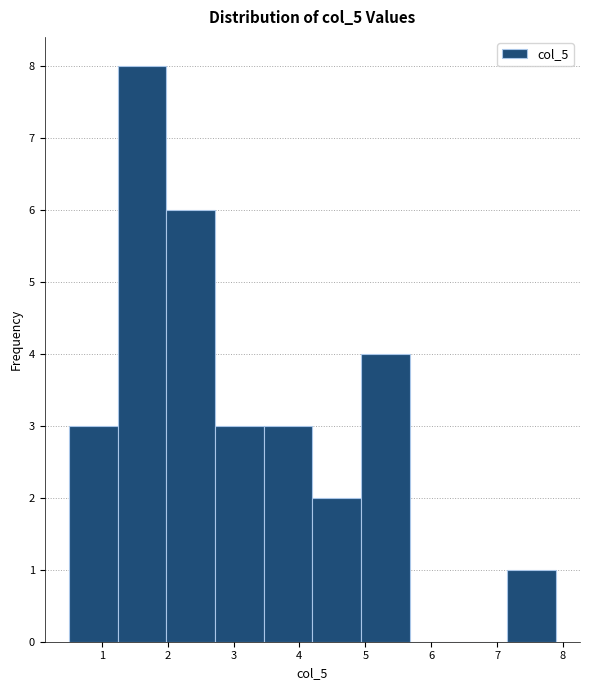

Which range on the x-axis has the tallest bar?

1.2 to 2.0